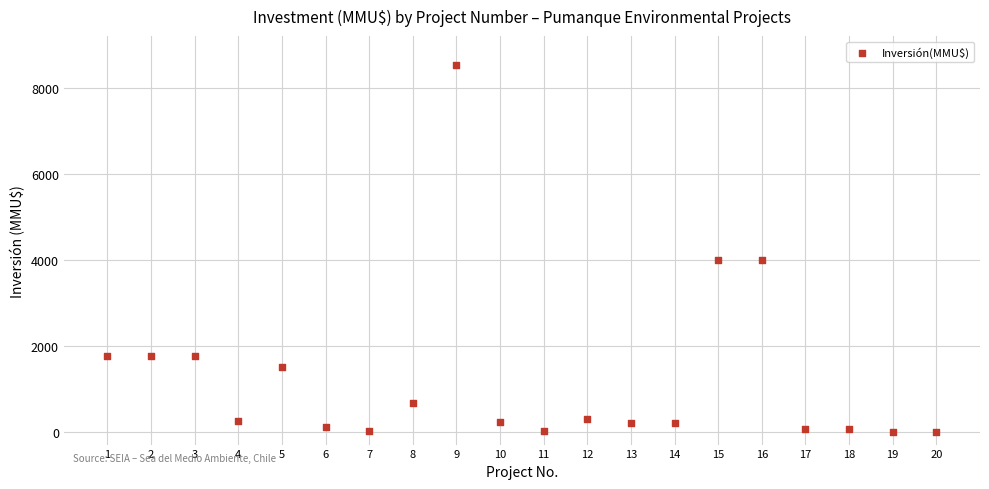

What is the range of X values (max minus min)?

19